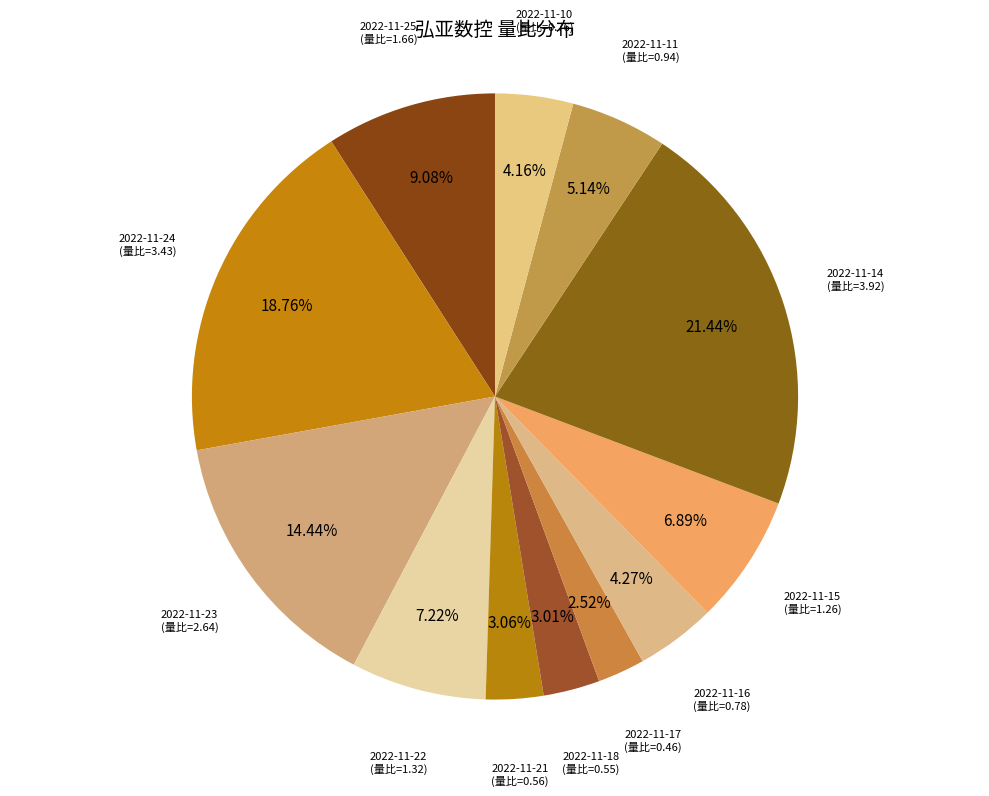

To the nearest percent, what is the difference between the largest and smallest slice percentages?

19%